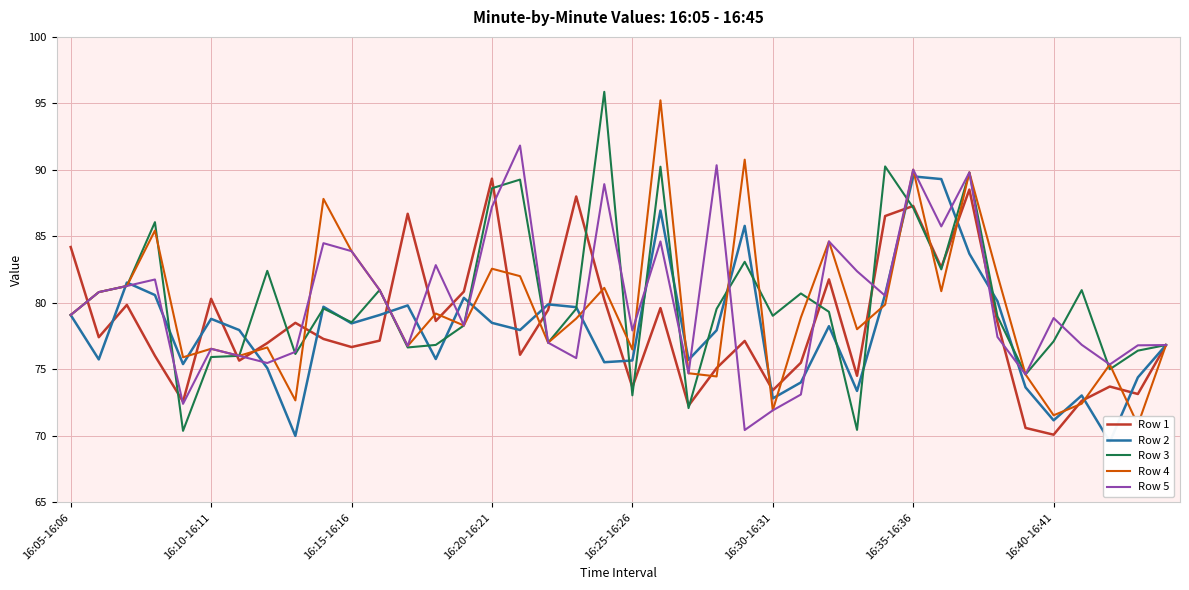

True or false: Row 2 and Row 4 cross at least once.

True